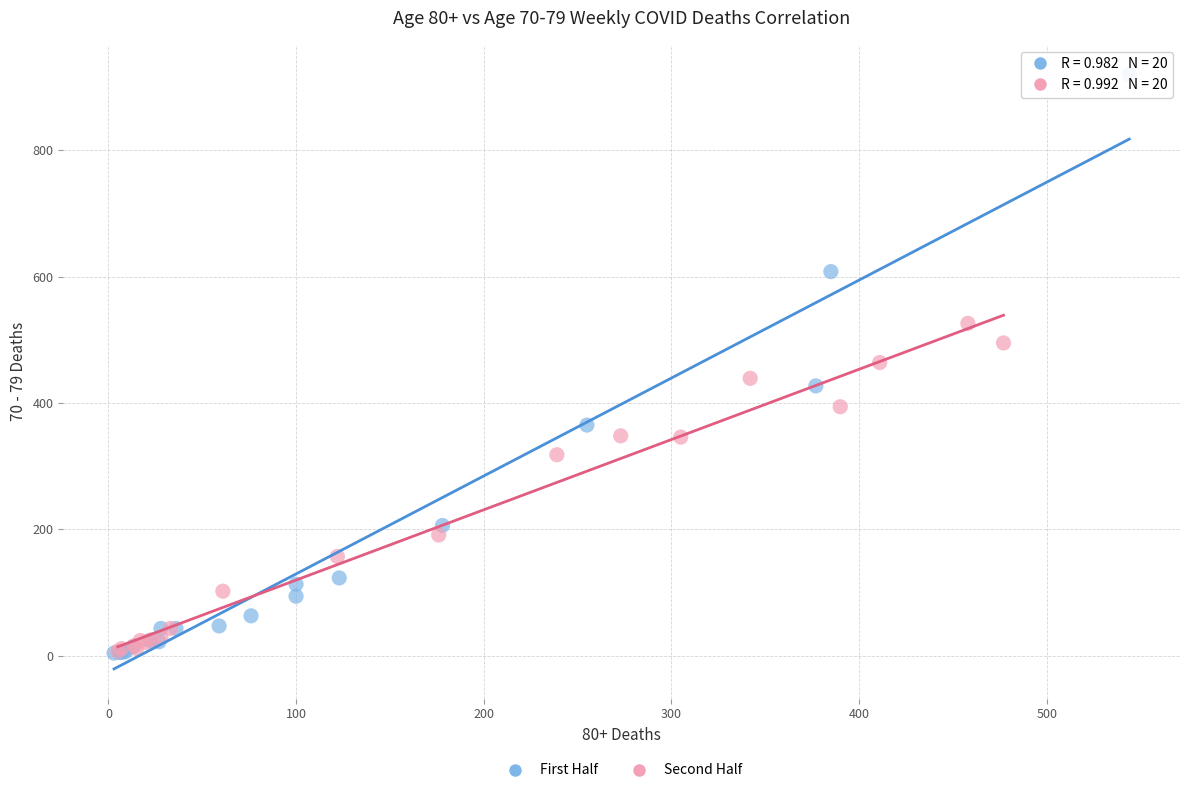

Which series contains the highest Y value?

First Half